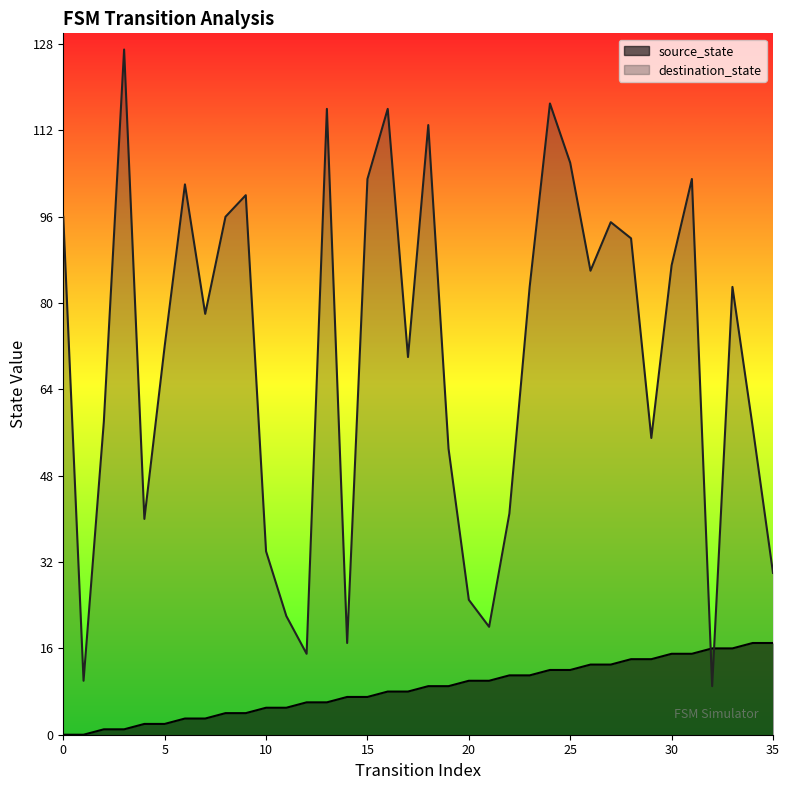

What is the sum of all source_state values?

306